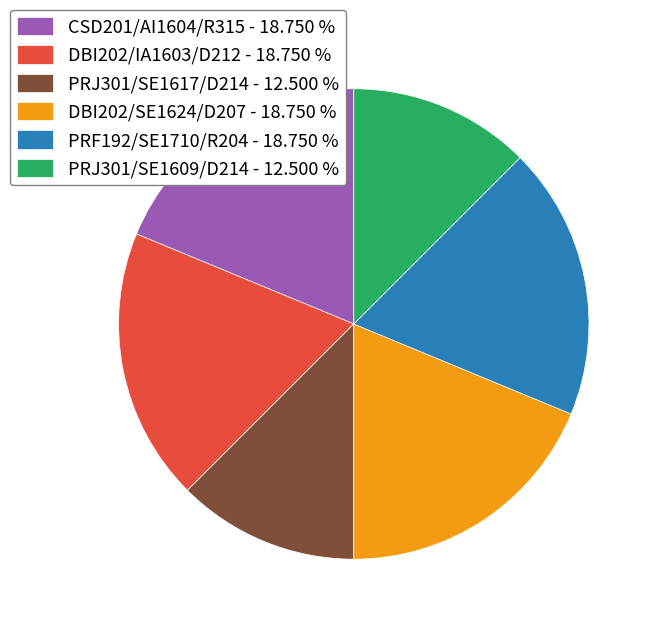

What is the ratio of the value at DBI202/SE1624/D207 - 18.750 % to the value at DBI202/IA1603/D212 - 18.750 %?

1.0